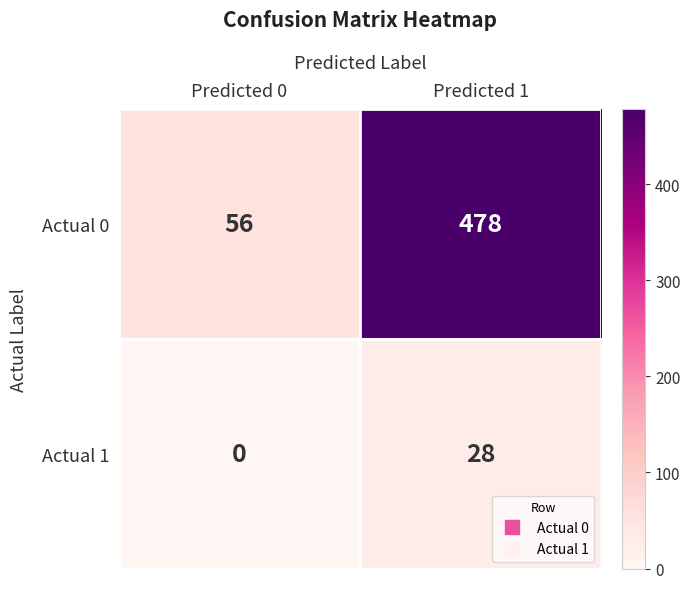

What is the difference between the maximum and minimum values in the Actual 1 series?

28